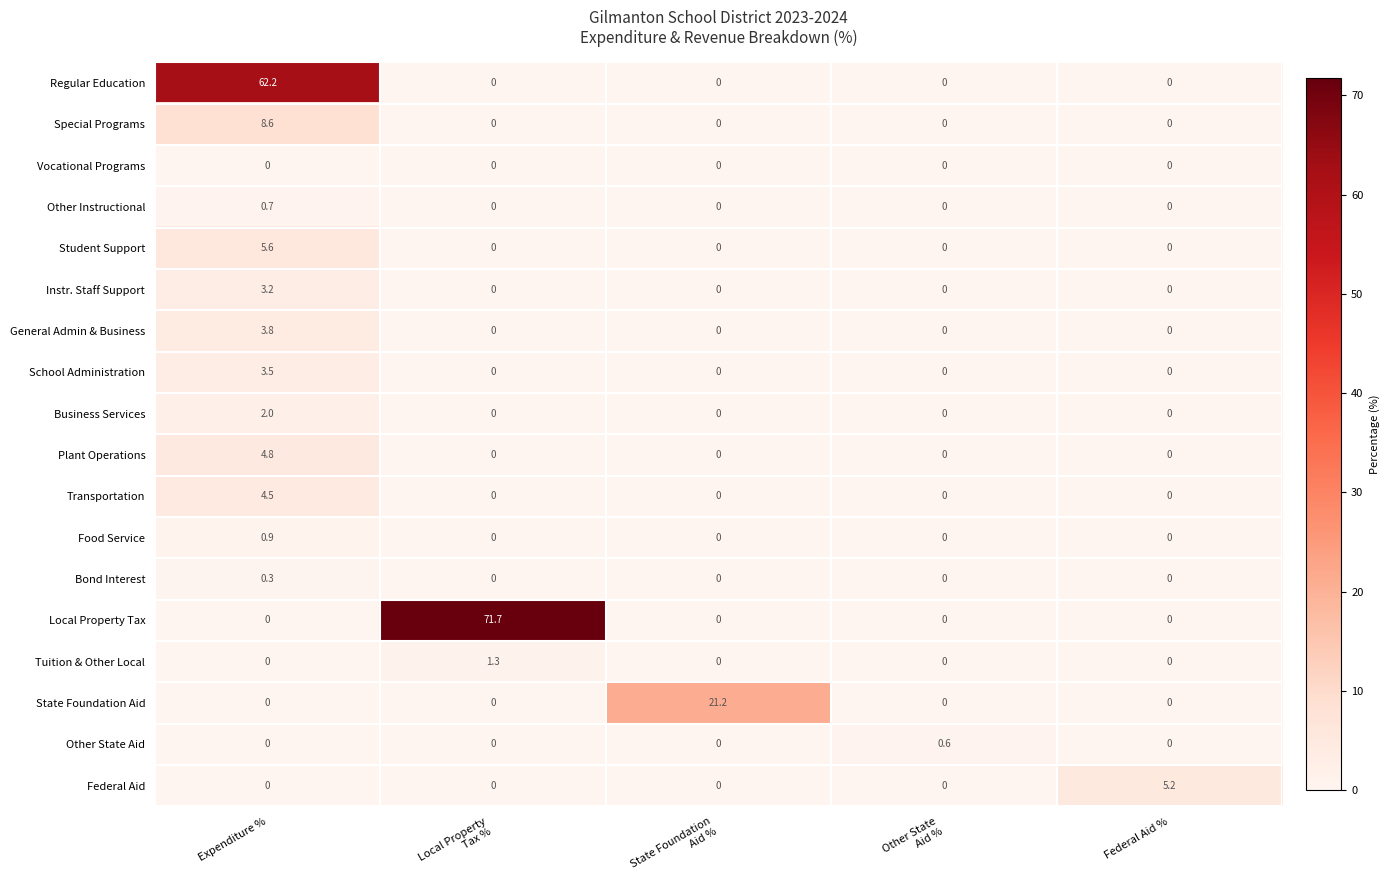

At which category does the chart reach its peak across all series?

Local Property
Tax %